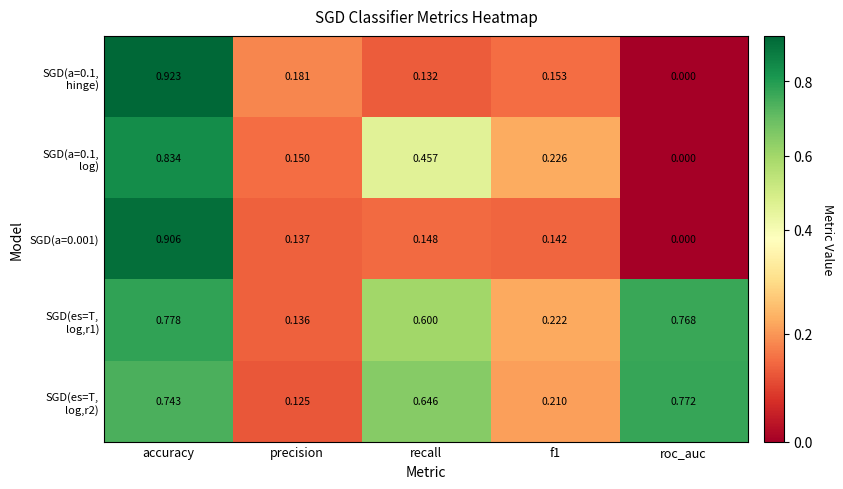

Where is SGD(a=0.001) nearest to the value 0?

roc_auc